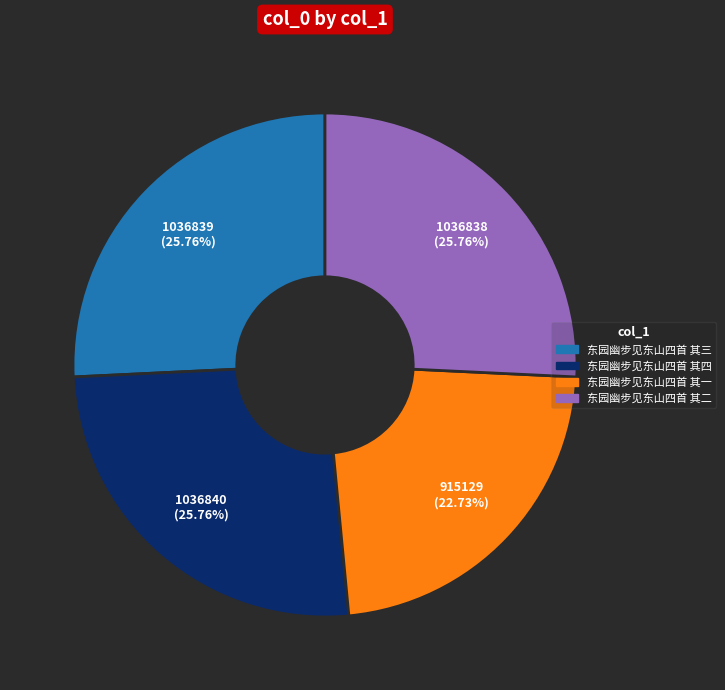

Does 东园幽步见东山四首 其三 represent more than half of the total?

No